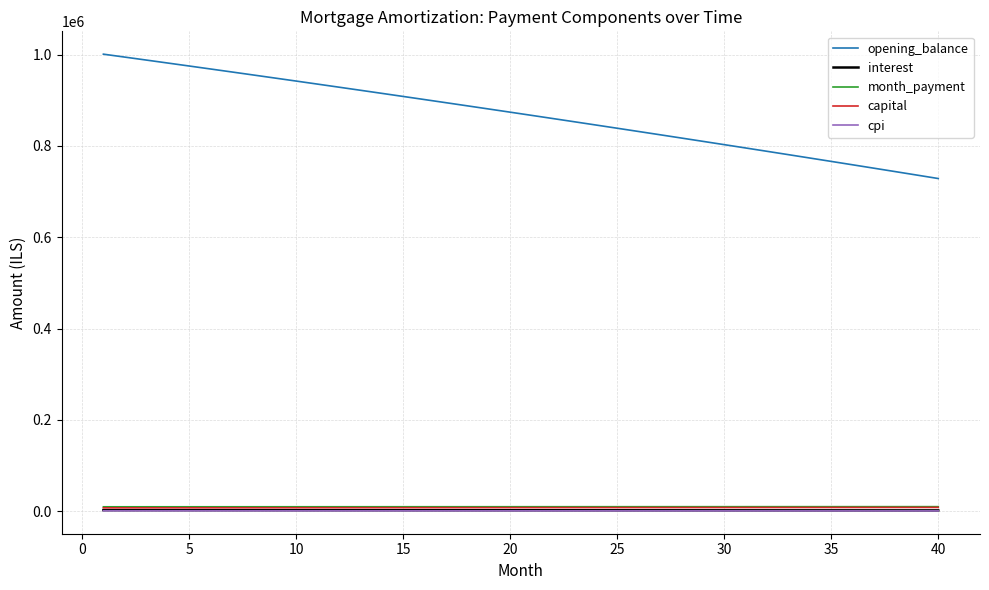

What is the maximum value shown in the chart?

1000833.3